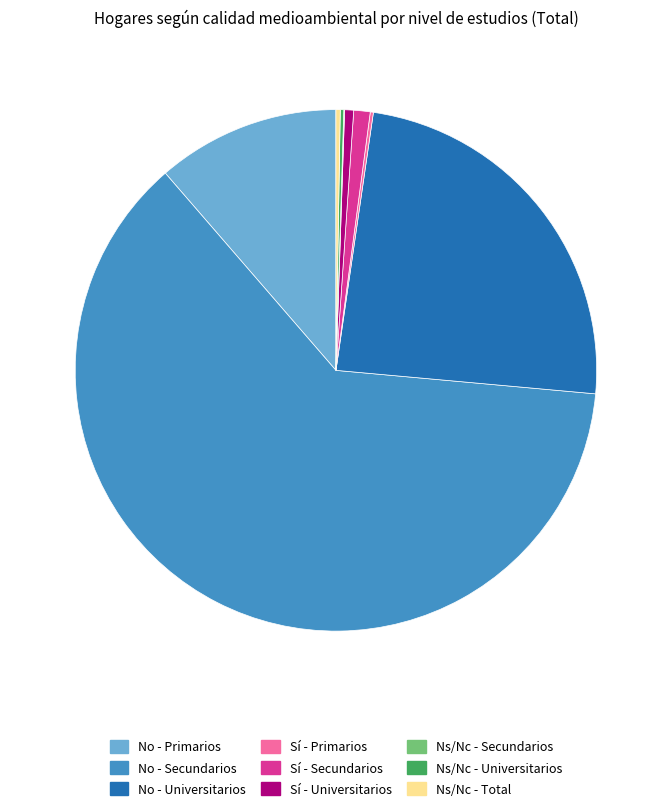

Is there a majority slice in this chart?

Yes